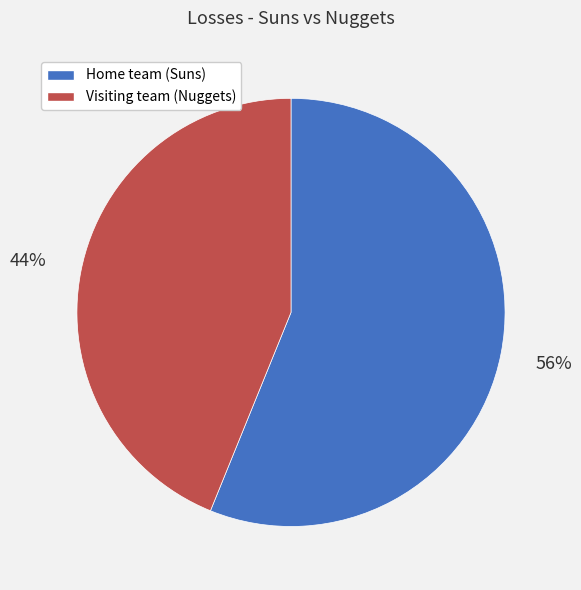

The Home team (Suns) slice represents 63% of the pie. True or false?

False